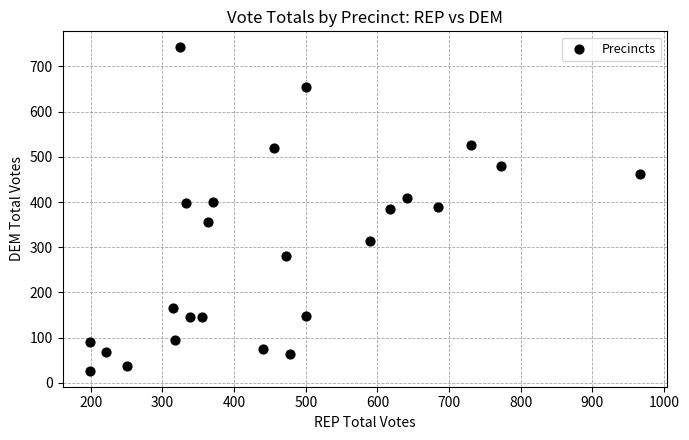

What is the range of X values (max minus min)?

767